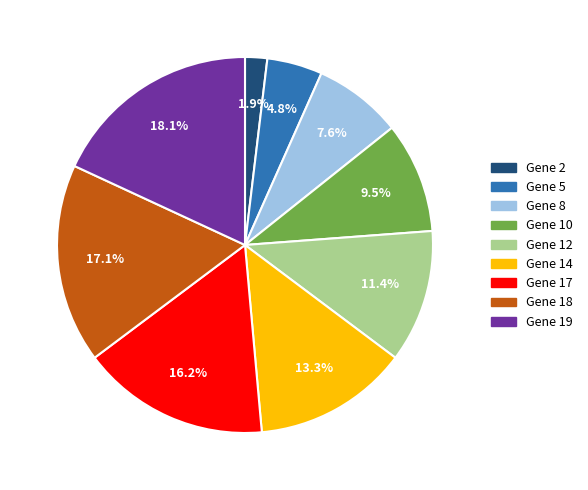

Is there a majority slice in this chart?

No